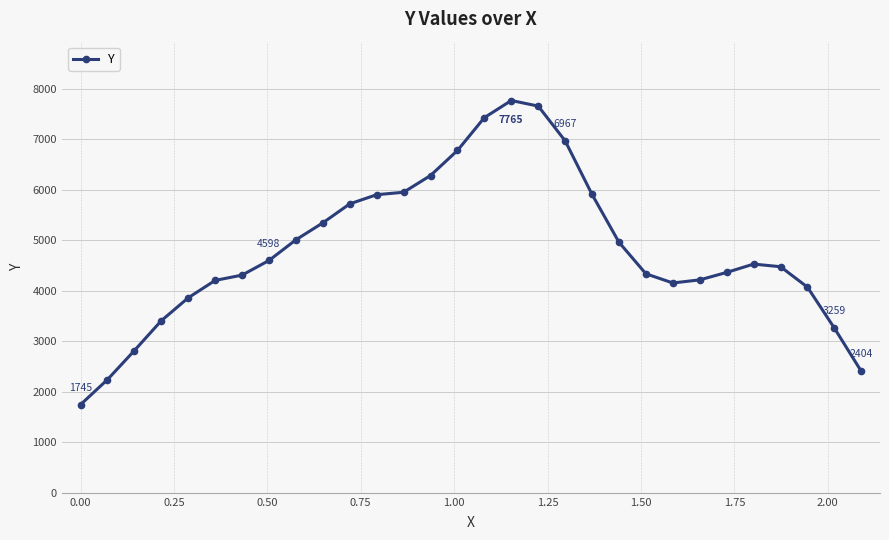

What is the value of the 9th point from the left?

5007.5